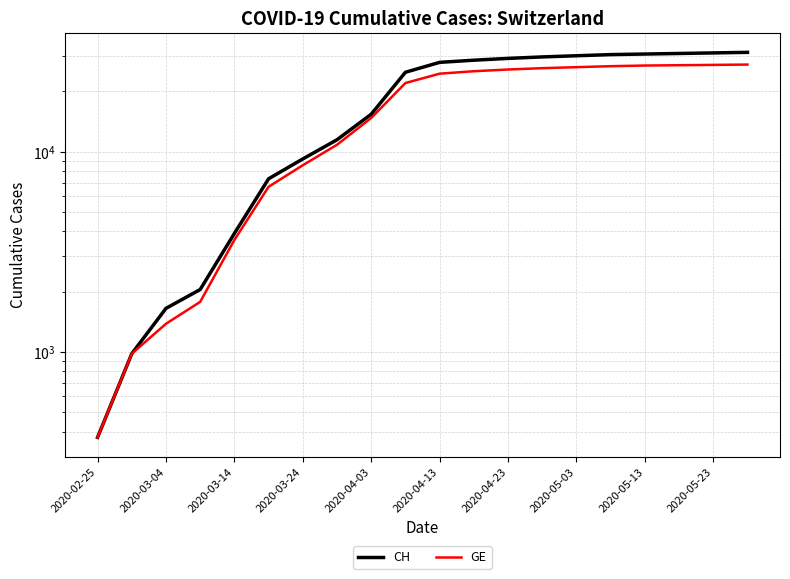

True or false: CH and GE intersect in this chart.

False